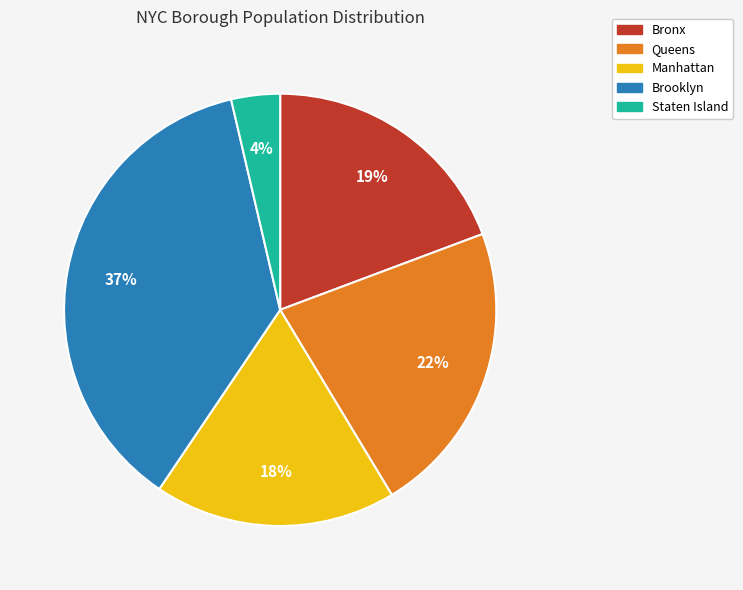

How many segments does this pie chart have?

5